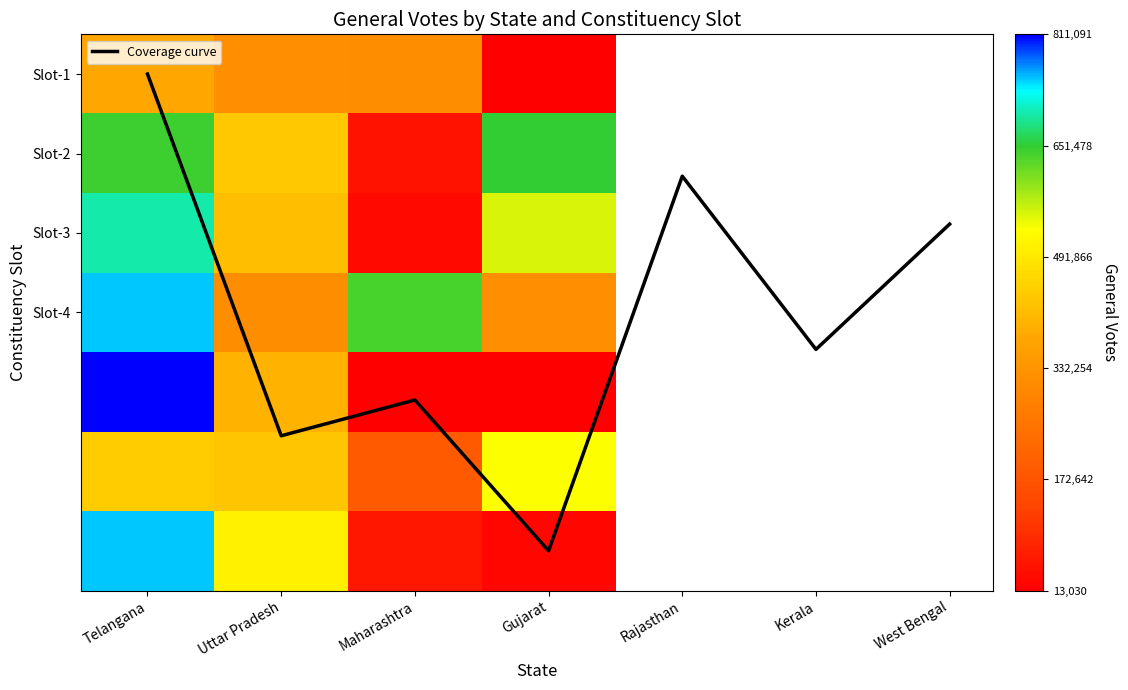

The value of Uttar Pradesh at Telangana is 1156853. True or false?

False